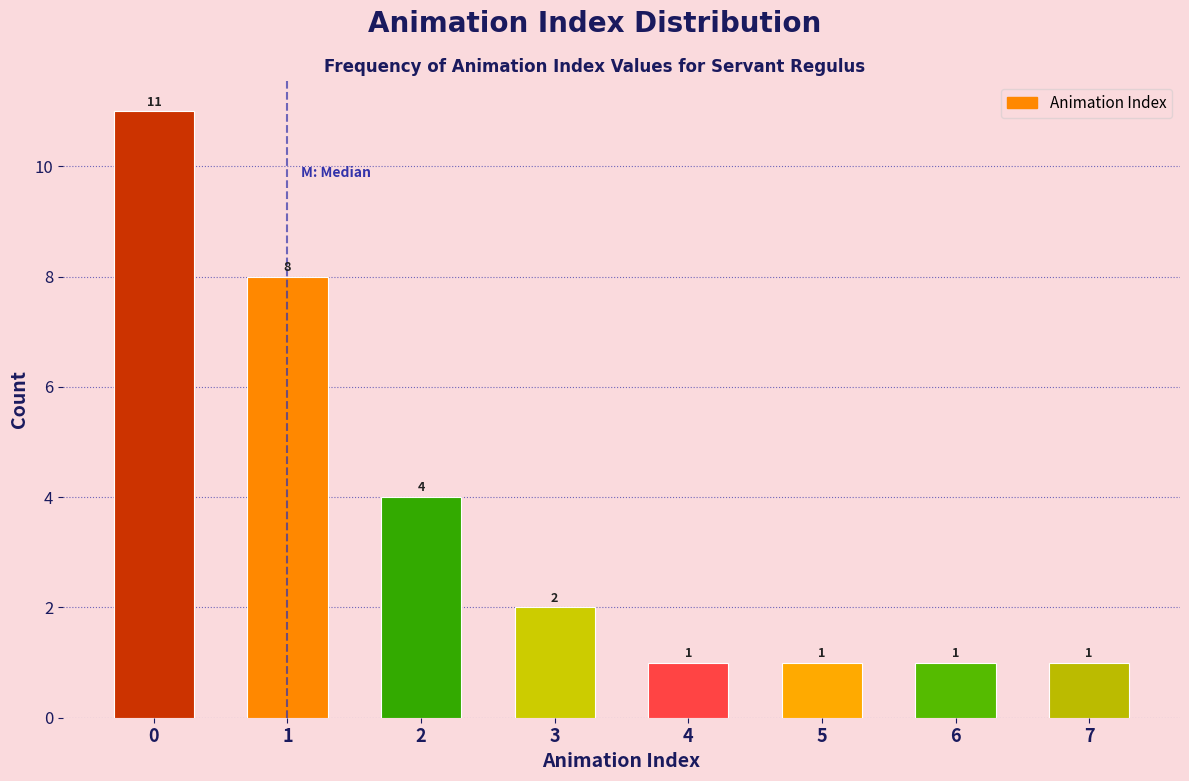

Reading left to right, list all the values displayed in this chart.

0=11	1=8	2=4	3=2	4=1	5=1	6=1	7=1